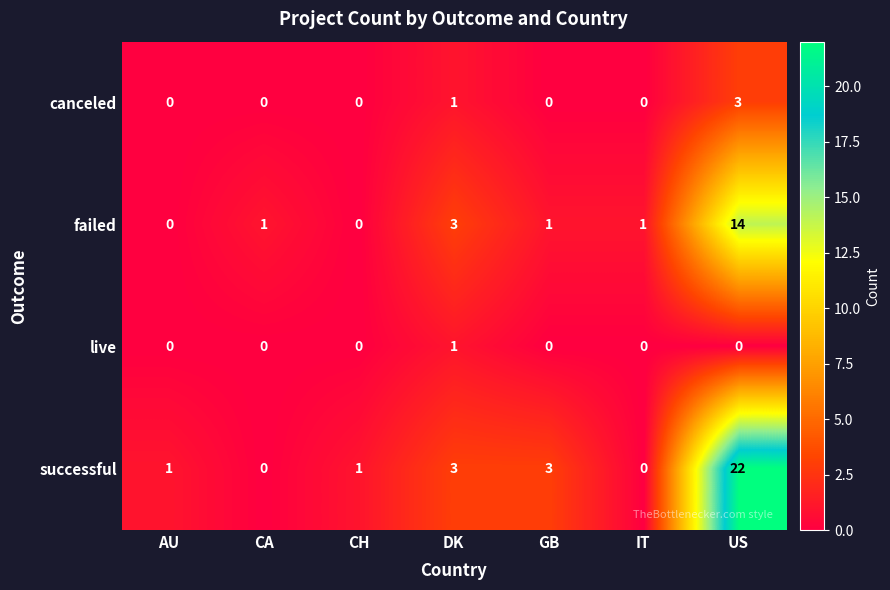

Which series has the largest range (max minus min)?

successful